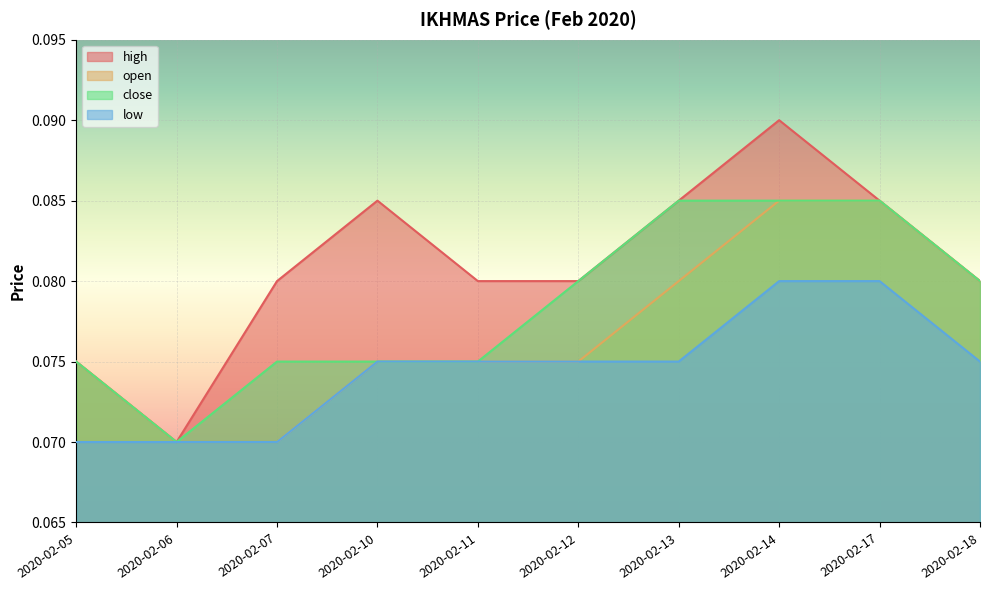

At how many categories does at least one series exceed 0?

10